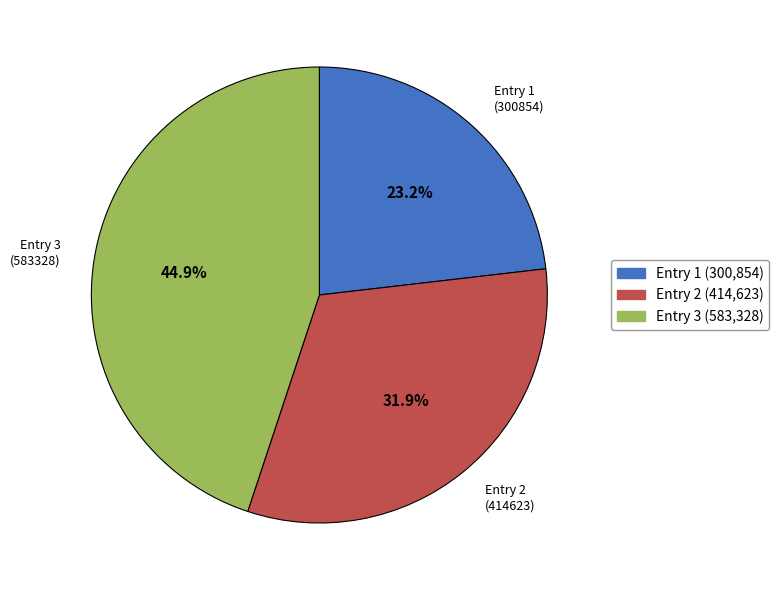

Does any single category account for the majority?

No